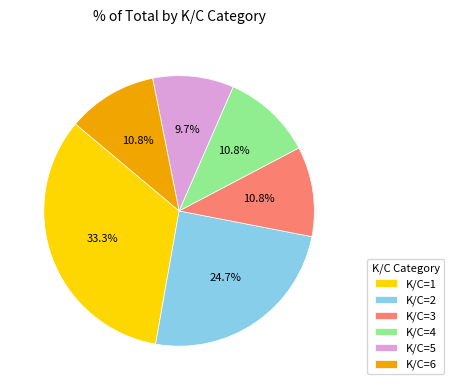

Which has a higher value, K/C=5 or K/C=4?

K/C=4